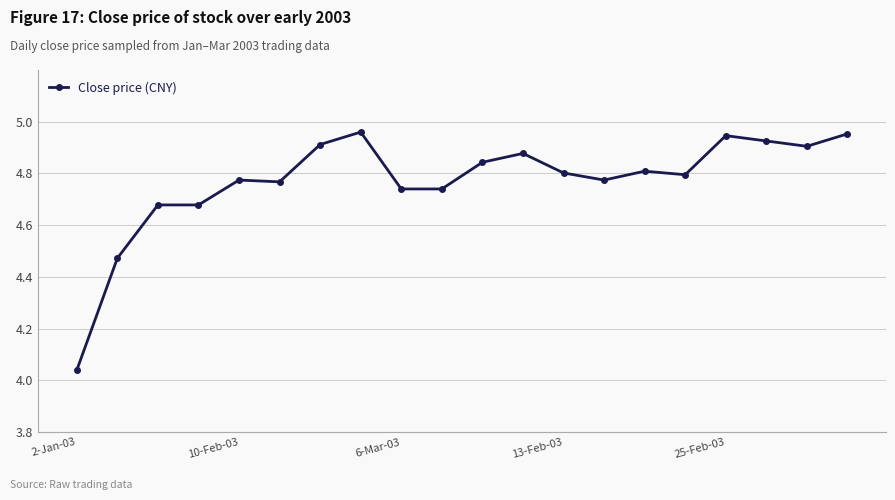

What is the difference between the second highest and minimum values?

0.9